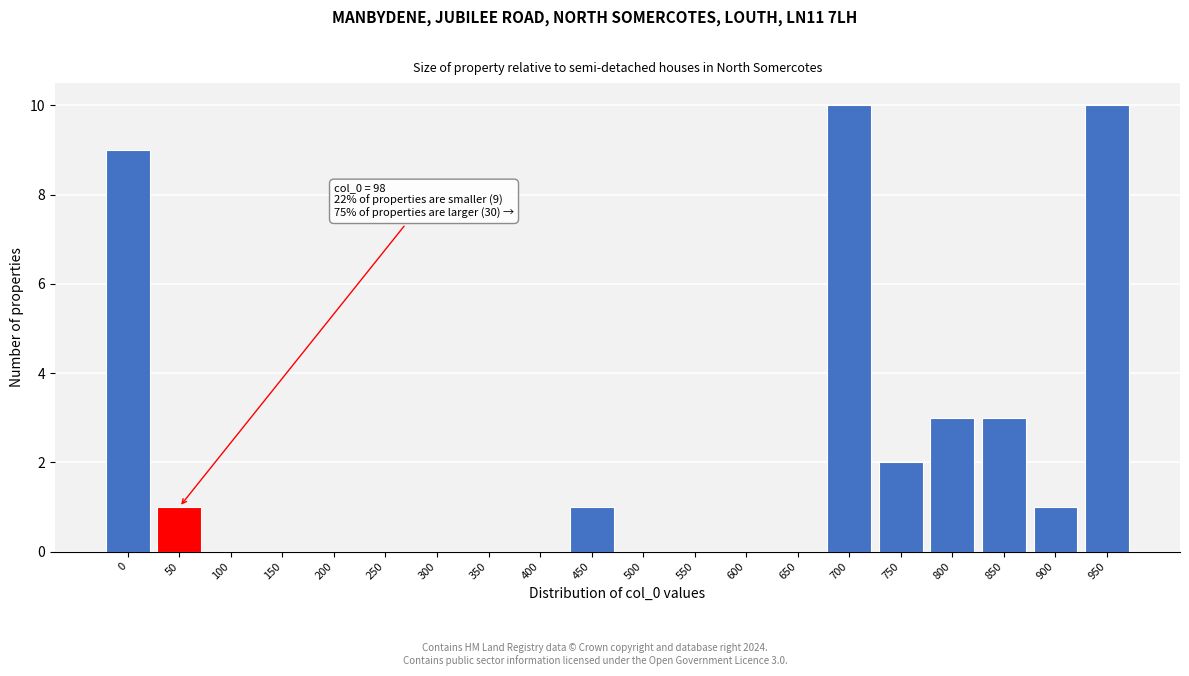

Reading left to right, transcribe all the data shown in this chart.

0=9	50=1	100=0	150=0	200=0	250=0	300=0	350=0	400=0	450=1	500=0	550=0	600=0	650=0	700=10	750=2	800=3	850=3	900=1	950=10